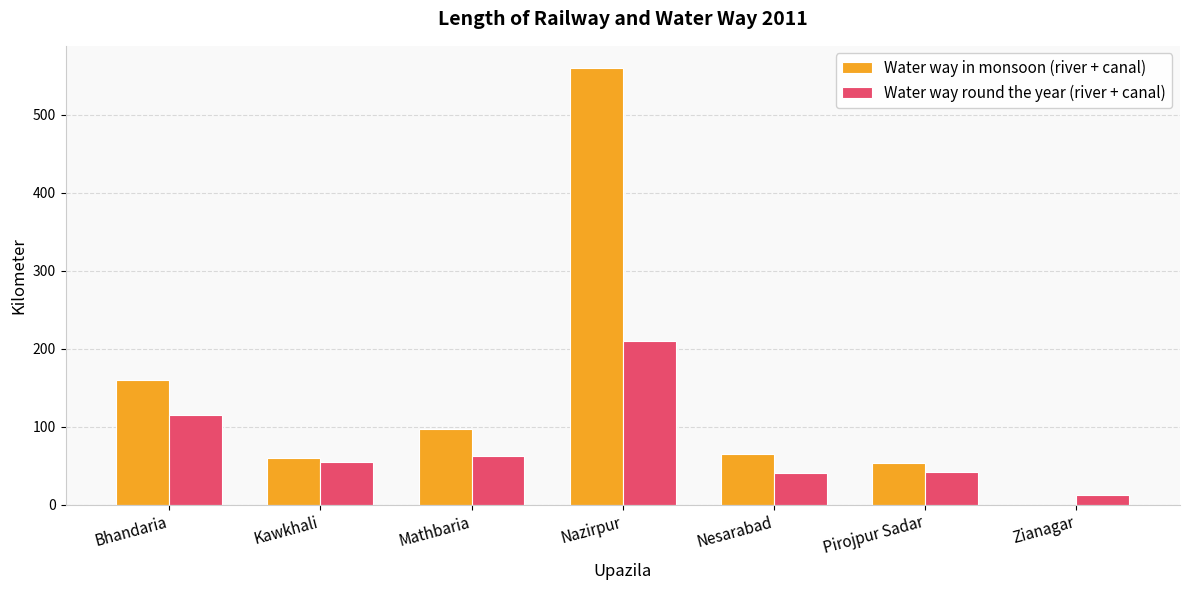

How many values in Water way in monsoon (river + canal) are above zero?

6